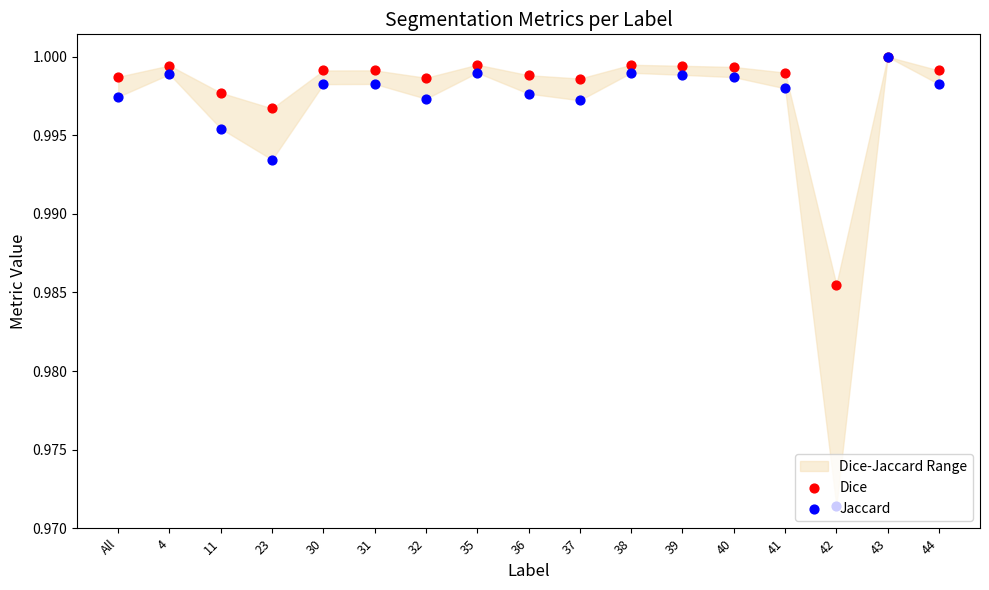

Which series has the largest total across all categories?

Dice